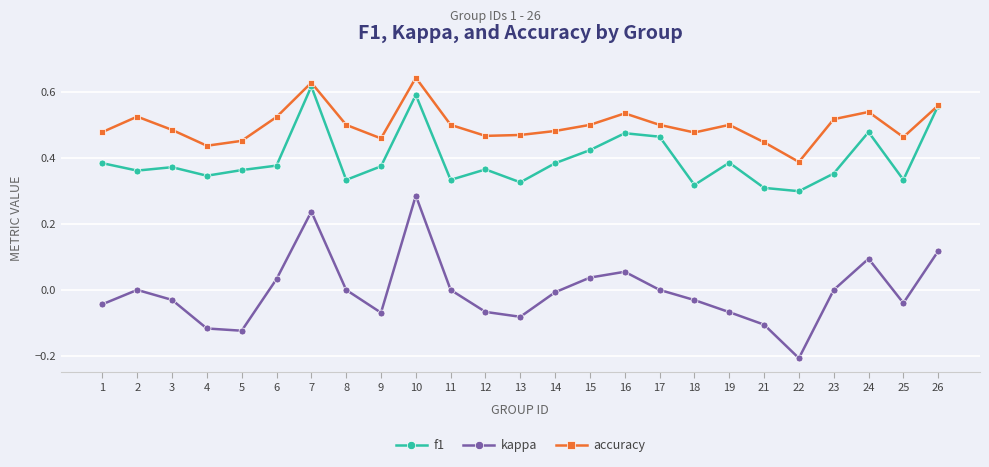

Between 4 and 8, which series saw the biggest shift?

kappa